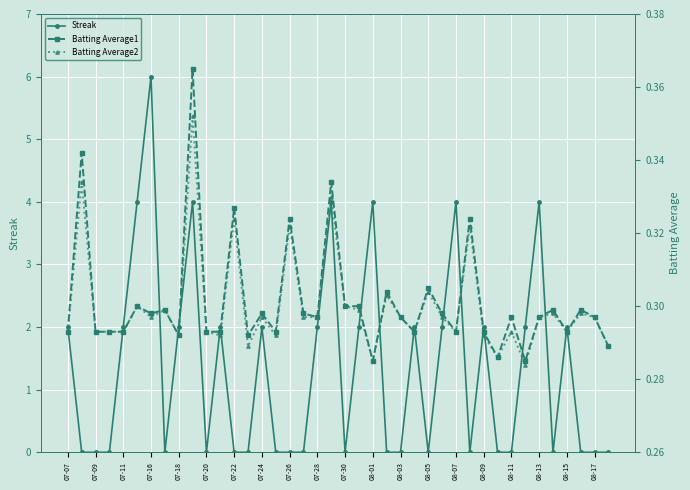

Which series has the largest range (max minus min)?

Streak